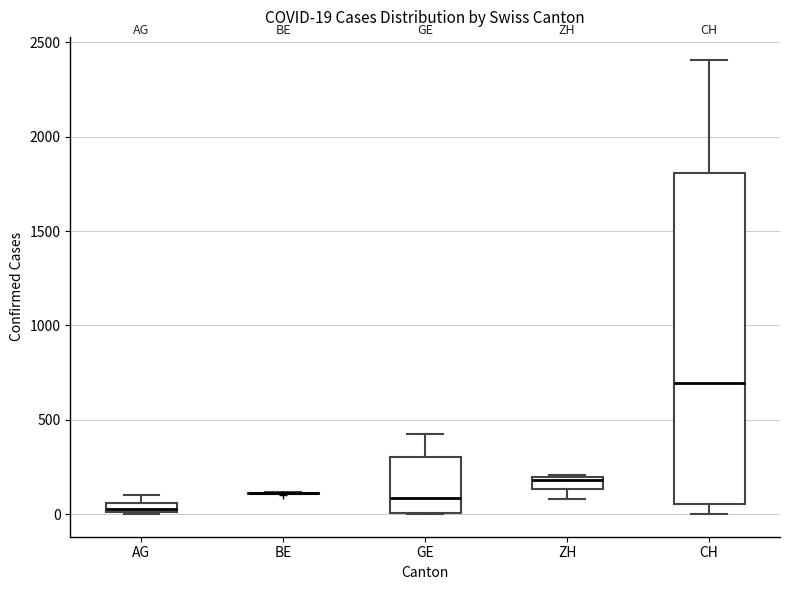

Which box is the tallest, from its lower edge to its upper edge?

CH